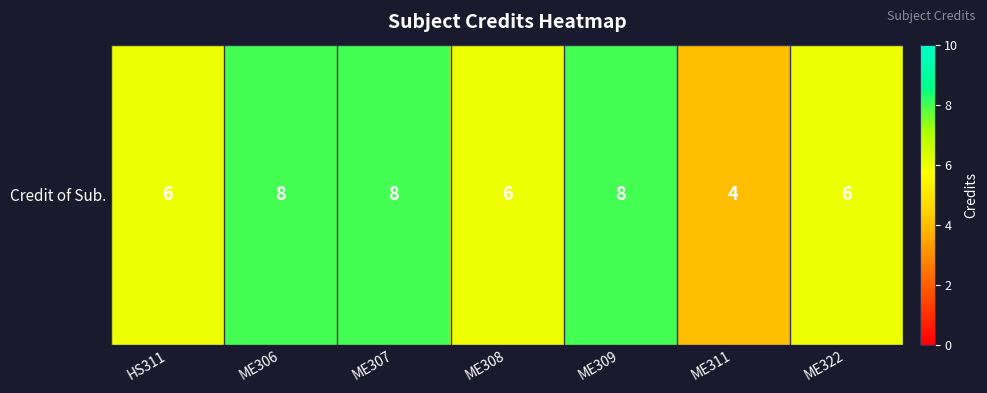

How many data points are less than 6?

1